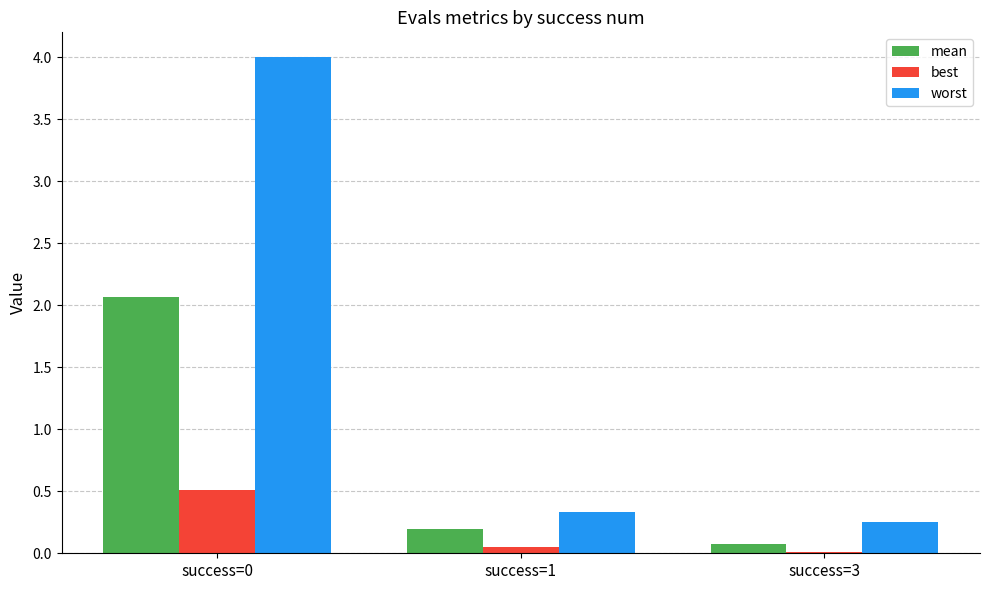

Which series has the largest total across all categories?

worst